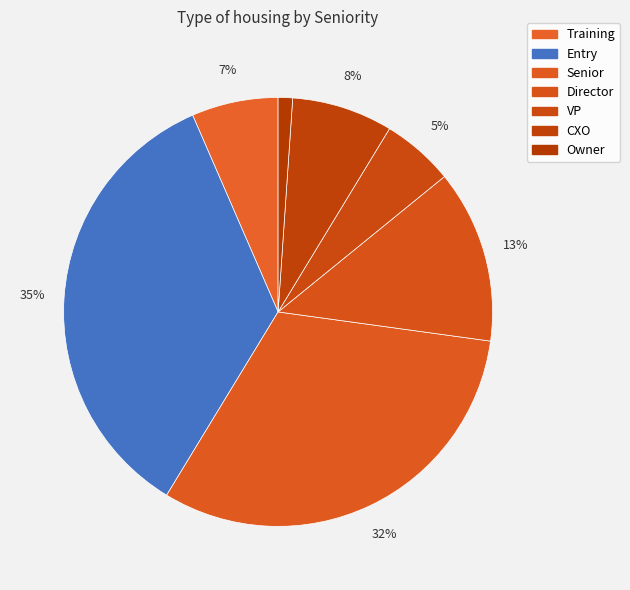

To the nearest percent, what is the combined percentage of CXO and Training?

14%